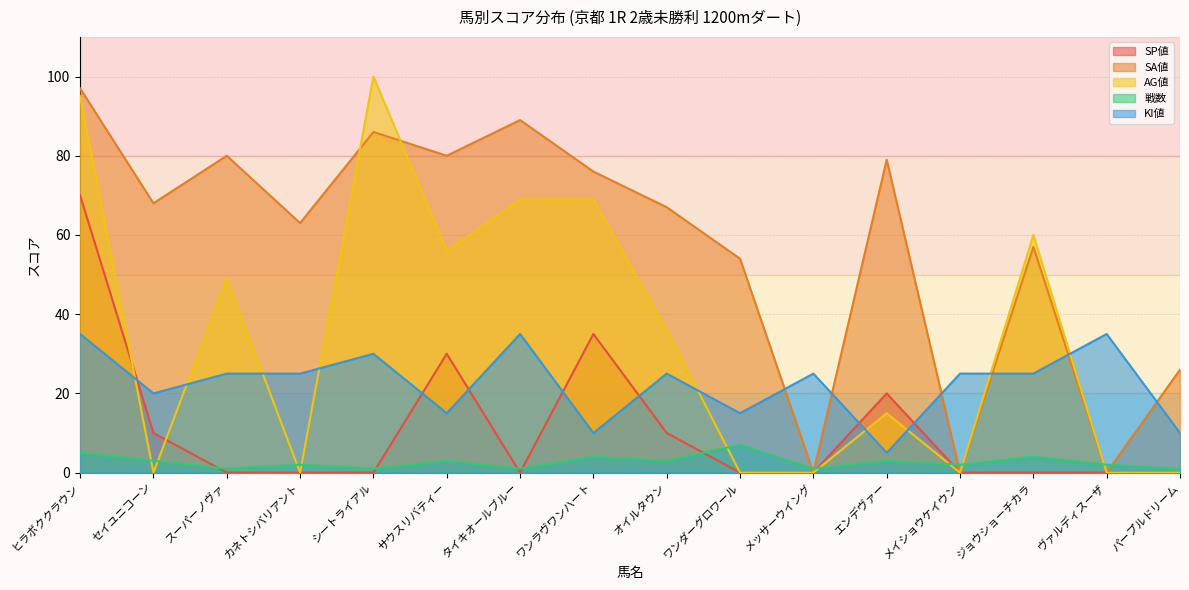

Reading left to right, list all the values displayed in this chart.

SP値: ヒラボククラウン=70	セイユニコーン=10	スーパーノヴァ=0	カネトシバリアント=0	シートライアル=0	サウスリバティー=30	タイキオールブルー=0	ワンラヴワンハート=35	オイルタウン=10	ワンダーグロワール=0	メッサーウイング=0	エンデヴァー=20	メイショウケイウン=0	ジョウショーチカラ=0	ヴァルディスーザ=0	パープルドリーム=0
SA値: ヒラボククラウン=97	セイユニコーン=68	スーパーノヴァ=80	カネトシバリアント=63	シートライアル=86	サウスリバティー=80	タイキオールブルー=89	ワンラヴワンハート=76	オイルタウン=67	ワンダーグロワール=54	メッサーウイング=0	エンデヴァー=79	メイショウケイウン=0	ジョウショーチカラ=57	ヴァルディスーザ=0	パープルドリーム=26
AG値: ヒラボククラウン=95	セイユニコーン=0	スーパーノヴァ=49	カネトシバリアント=0	シートライアル=100	サウスリバティー=56	タイキオールブルー=69	ワンラヴワンハート=69	オイルタウン=36	ワンダーグロワール=0	メッサーウイング=0	エンデヴァー=15	メイショウケイウン=0	ジョウショーチカラ=60	ヴァルディスーザ=0	パープルドリーム=0
戦数: ヒラボククラウン=5	セイユニコーン=3	スーパーノヴァ=1	カネトシバリアント=2	シートライアル=1	サウスリバティー=3	タイキオールブルー=1	ワンラヴワンハート=4	オイルタウン=3	ワンダーグロワール=7	メッサーウイング=1	エンデヴァー=3	メイショウケイウン=2	ジョウショーチカラ=4	ヴァルディスーザ=2	パープルドリーム=1
KI値: ヒラボククラウン=35	セイユニコーン=20	スーパーノヴァ=25	カネトシバリアント=25	シートライアル=30	サウスリバティー=15	タイキオールブルー=35	ワンラヴワンハート=10	オイルタウン=25	ワンダーグロワール=15	メッサーウイング=25	エンデヴァー=5	メイショウケイウン=25	ジョウショーチカラ=25	ヴァルディスーザ=35	パープルドリーム=10